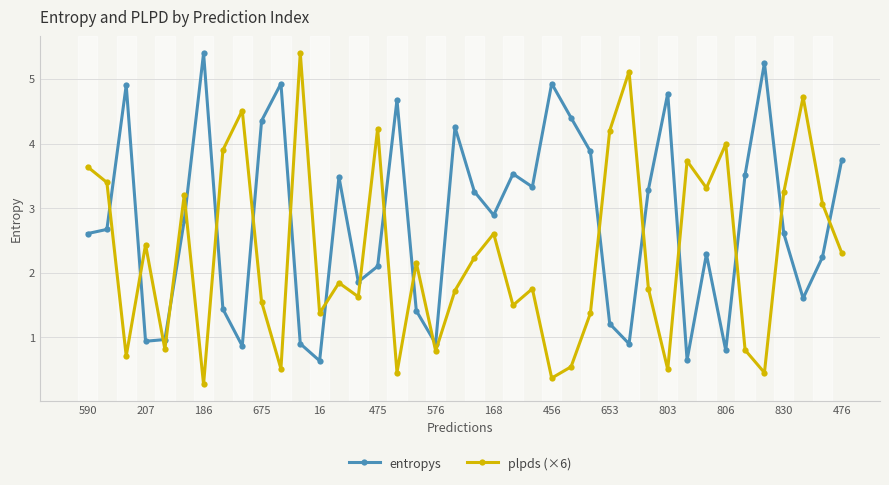

True or false: plpds (×6) has more than 0 interior local peaks.

True